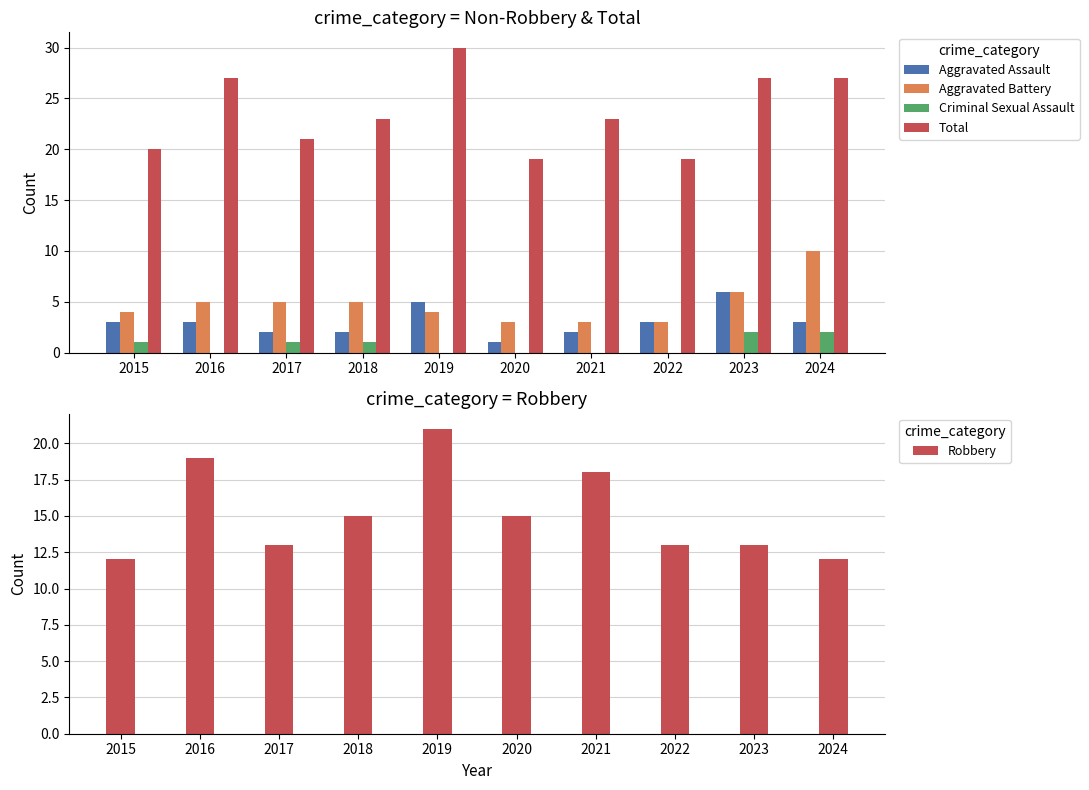

Reading left to right, extract all data points from this chart.

Aggravated Assault: 2015=3	2016=3	2017=2	2018=2	2019=5	2020=1	2021=2	2022=3	2023=6	2024=3
Aggravated Battery: 2015=4	2016=5	2017=5	2018=5	2019=4	2020=3	2021=3	2022=3	2023=6	2024=10
Criminal Sexual Assault: 2015=1	2016=0	2017=1	2018=1	2019=0	2020=0	2021=0	2022=0	2023=2	2024=2
Total: 2015=20	2016=27	2017=21	2018=23	2019=30	2020=19	2021=23	2022=19	2023=27	2024=27
Robbery: 2015=12	2016=19	2017=13	2018=15	2019=21	2020=15	2021=18	2022=13	2023=13	2024=12